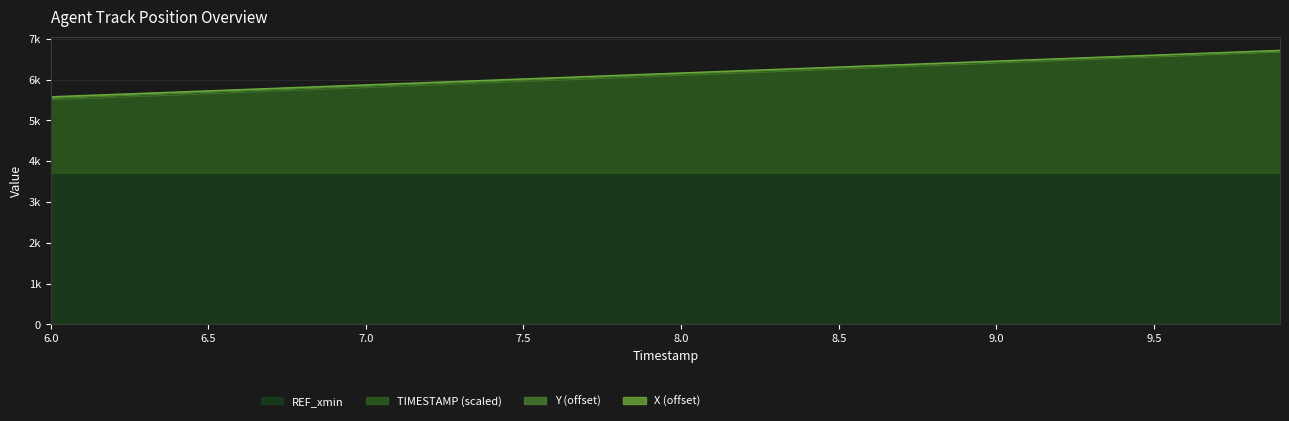

True or false: TIMESTAMP and Y intersect in this chart.

False